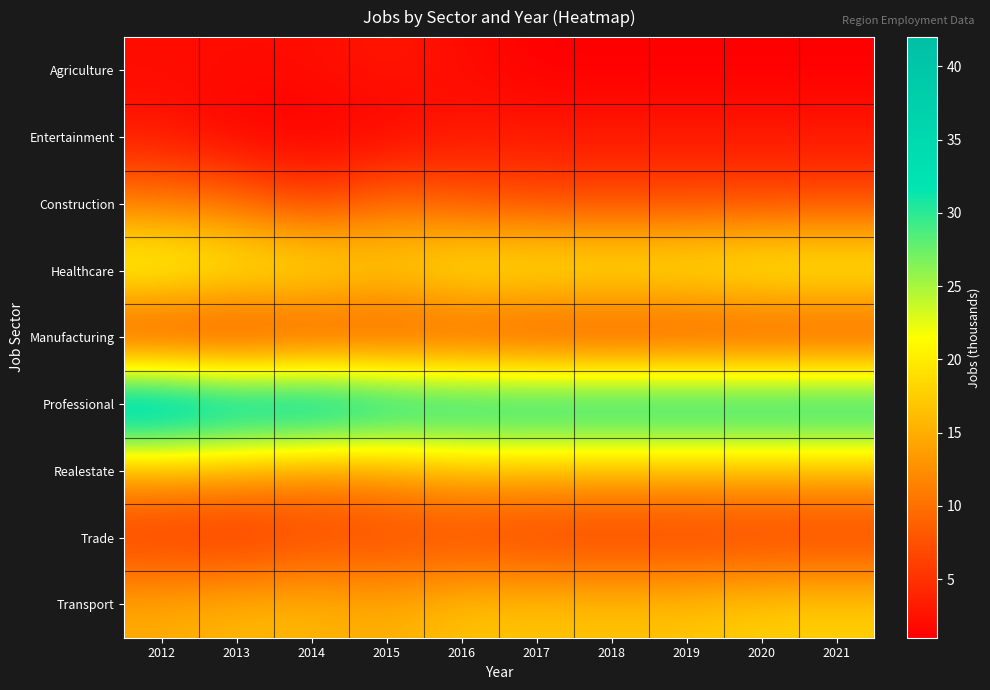

Reading right to left, list all the values displayed in this chart.

Agriculture: 2021=1	2020=1	2019=1	2018=1	2017=1	2016=2	2015=3	2014=2	2013=2	2012=2
Entertainment: 2021=3	2020=3	2019=3	2018=3	2017=3	2016=3	2015=1	2014=1	2013=1	2012=3
Construction: 2021=7	2020=7	2019=7	2018=7	2017=7	2016=8	2015=10	2014=6	2013=10	2012=11
Healthcare: 2021=23	2020=23	2019=22	2018=22	2017=22	2016=22	2015=19	2014=22	2013=22	2012=24
Manufacturing: 2021=4	2020=4	2019=4	2018=4	2017=4	2016=5	2015=5	2014=4	2013=3	2012=3
Professional: 2021=36	2020=36	2019=36	2018=36	2017=36	2016=36	2015=37	2014=40	2013=39	2012=42
Realestate: 2021=15	2020=15	2019=15	2018=15	2017=15	2016=15	2015=13	2014=12	2013=14	2012=14
Trade: 2021=5	2020=5	2019=5	2018=5	2017=5	2016=6	2015=6	2014=6	2013=4	2012=5
Transport: 2021=18	2020=18	2019=17	2018=17	2017=17	2016=17	2015=15	2014=16	2013=16	2012=15